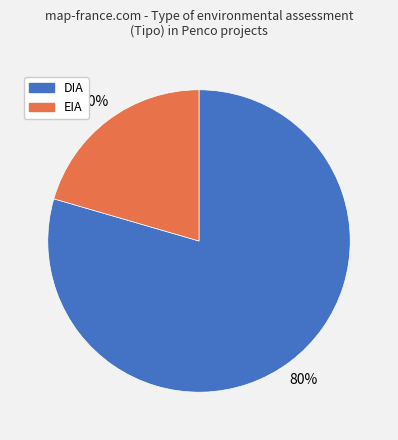

How many segments does this pie chart have?

2